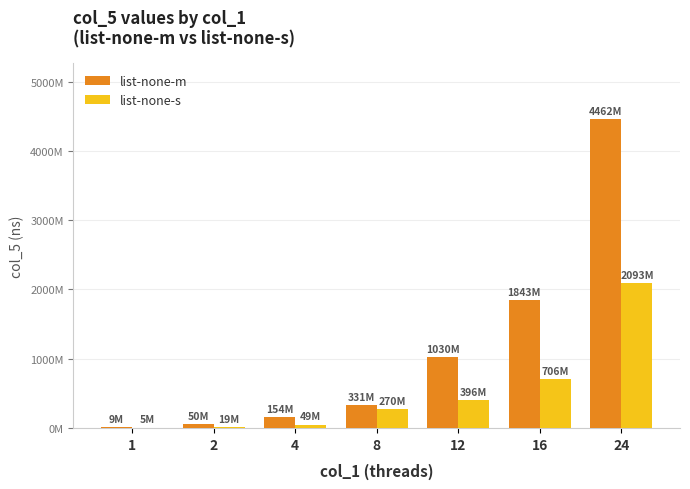

List the series in order of their overall mean, highest first.

list-none-m, list-none-s